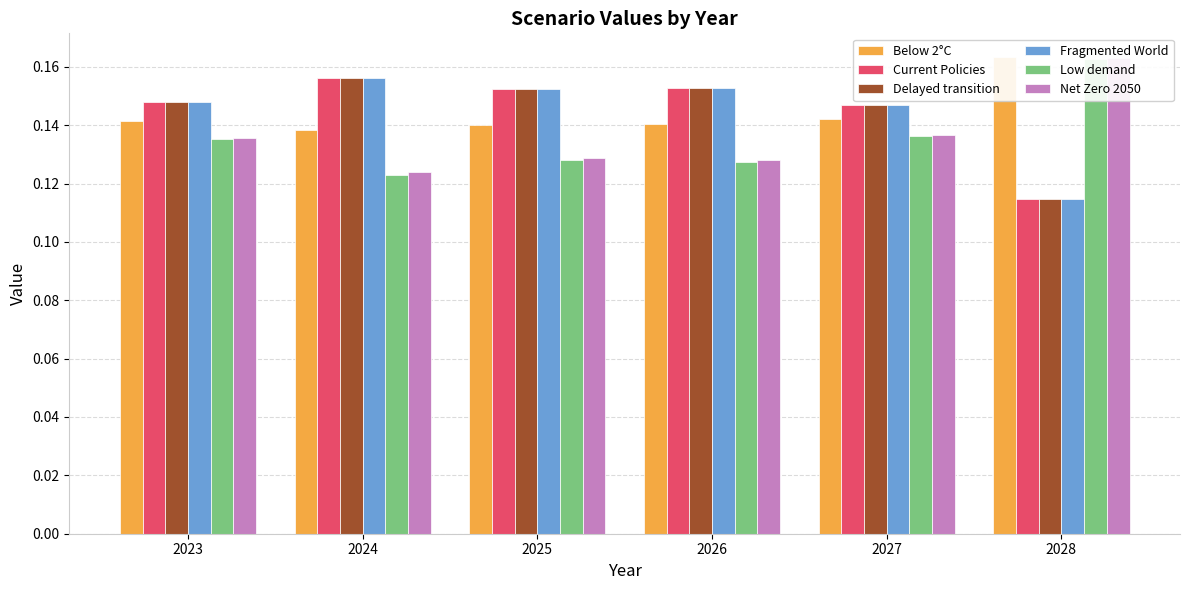

What is the greatest value displayed?

0.2